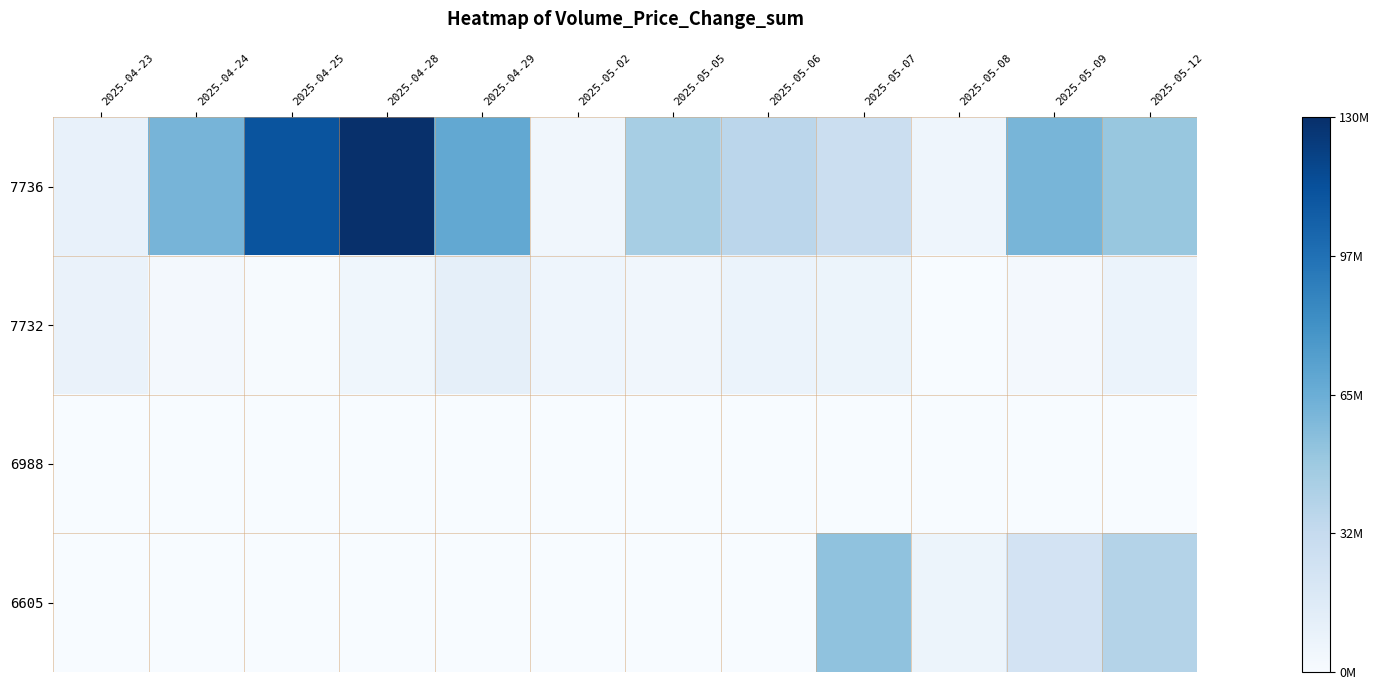

Which has a higher value, 2025-04-28 or 2025-04-23?

2025-04-28